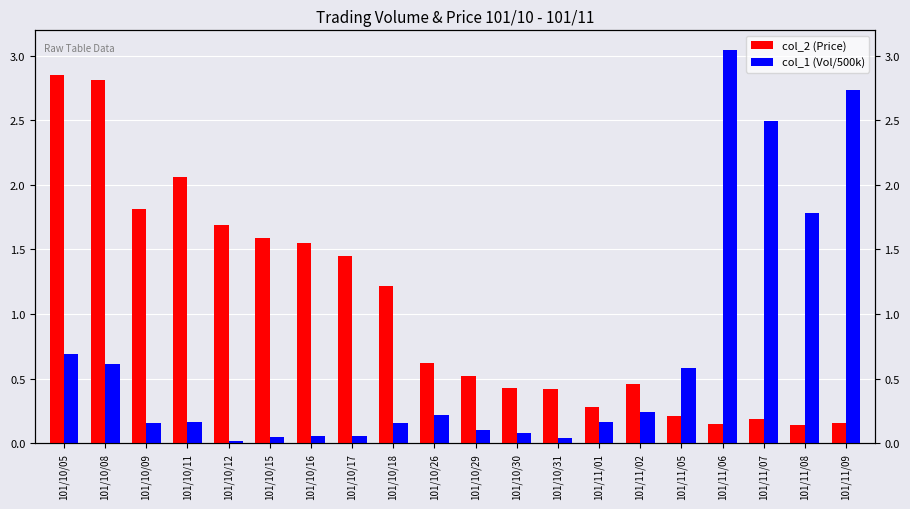

List the labels in order of col_2 (Price) value, largest first.

101/10/05, 101/10/08, 101/10/11, 101/10/09, 101/10/12, 101/10/15, 101/10/16, 101/10/17, 101/10/18, 101/10/26, 101/10/29, 101/11/02, 101/10/30, 101/10/31, 101/11/01, 101/11/05, 101/11/07, 101/11/09, 101/11/06, 101/11/08